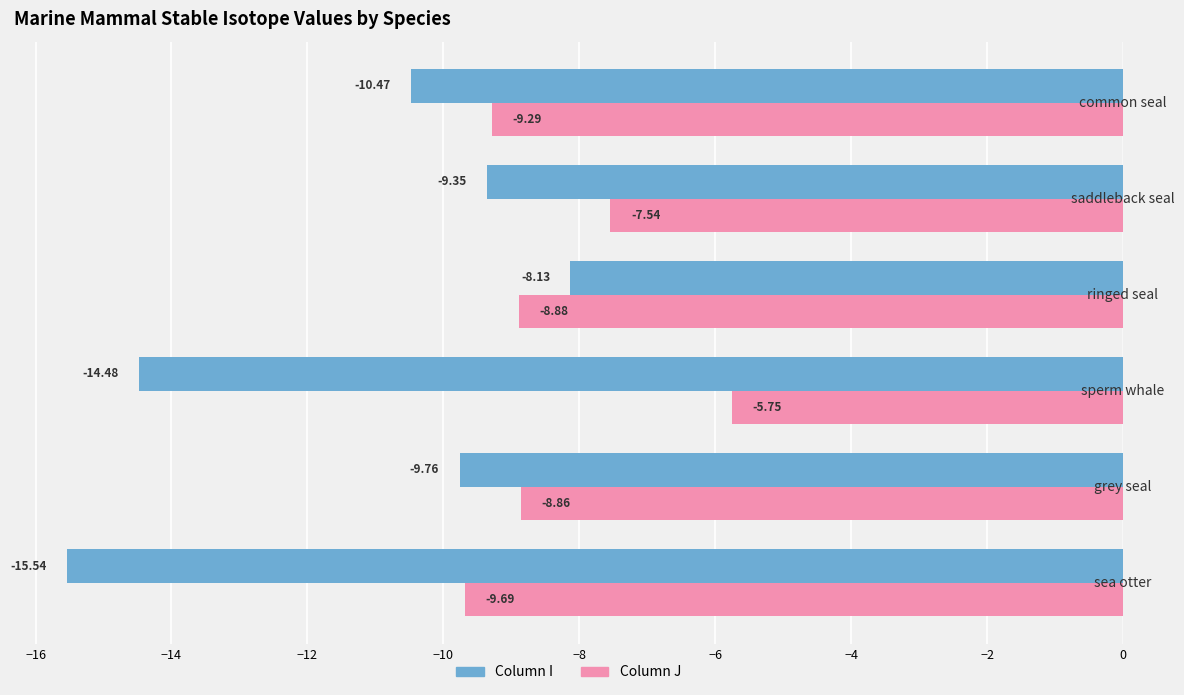

Which series has the widest spread of values?

Column I